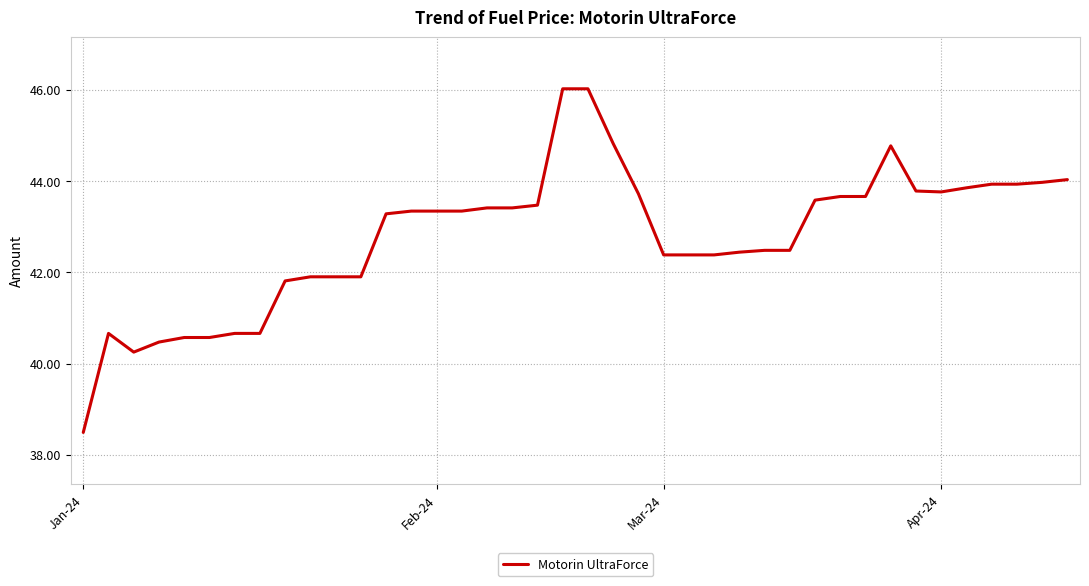

What is the smallest value displayed?

38.5